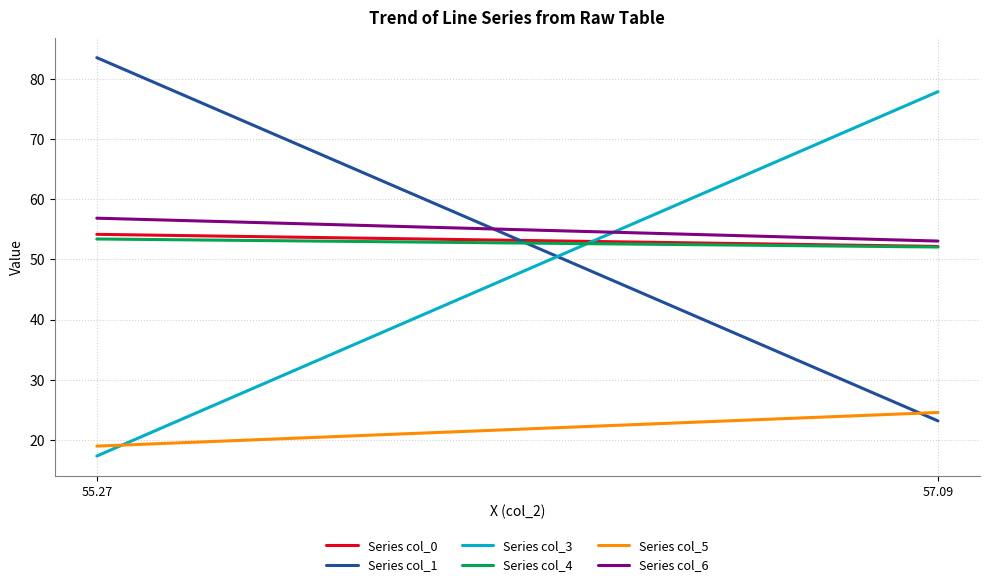

What is the minimum value shown in the chart?

17.4